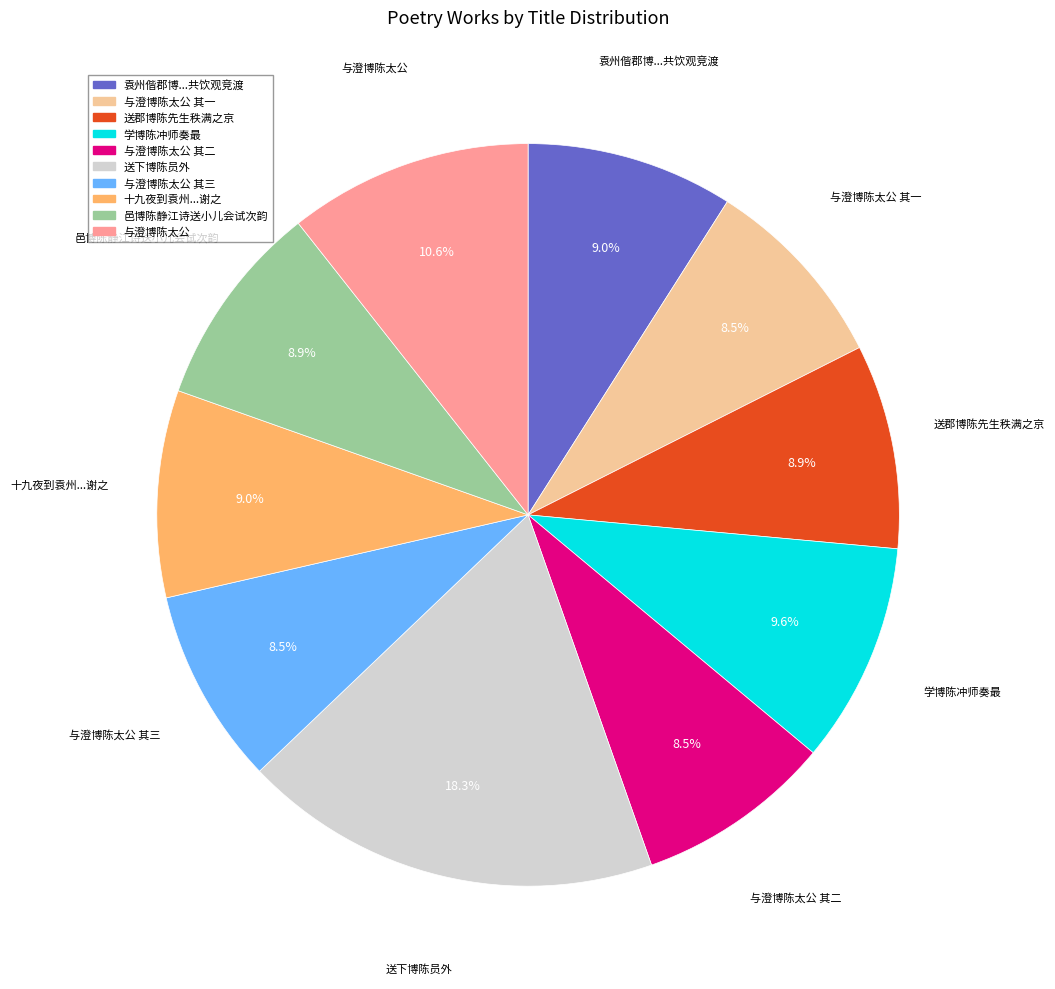

Is there any slice that represents more than half of the pie?

No